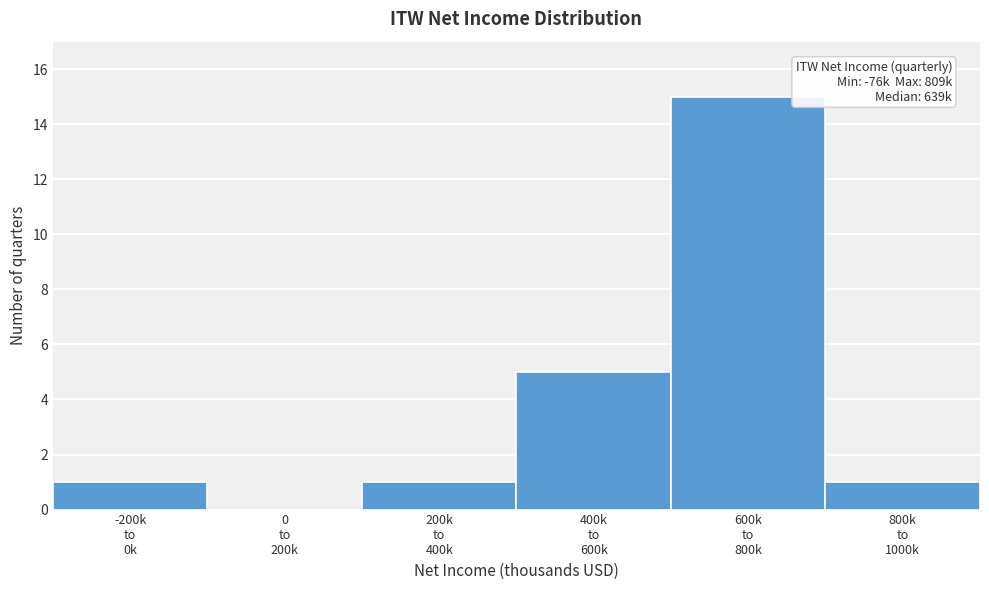

What is the sum of all values?

23